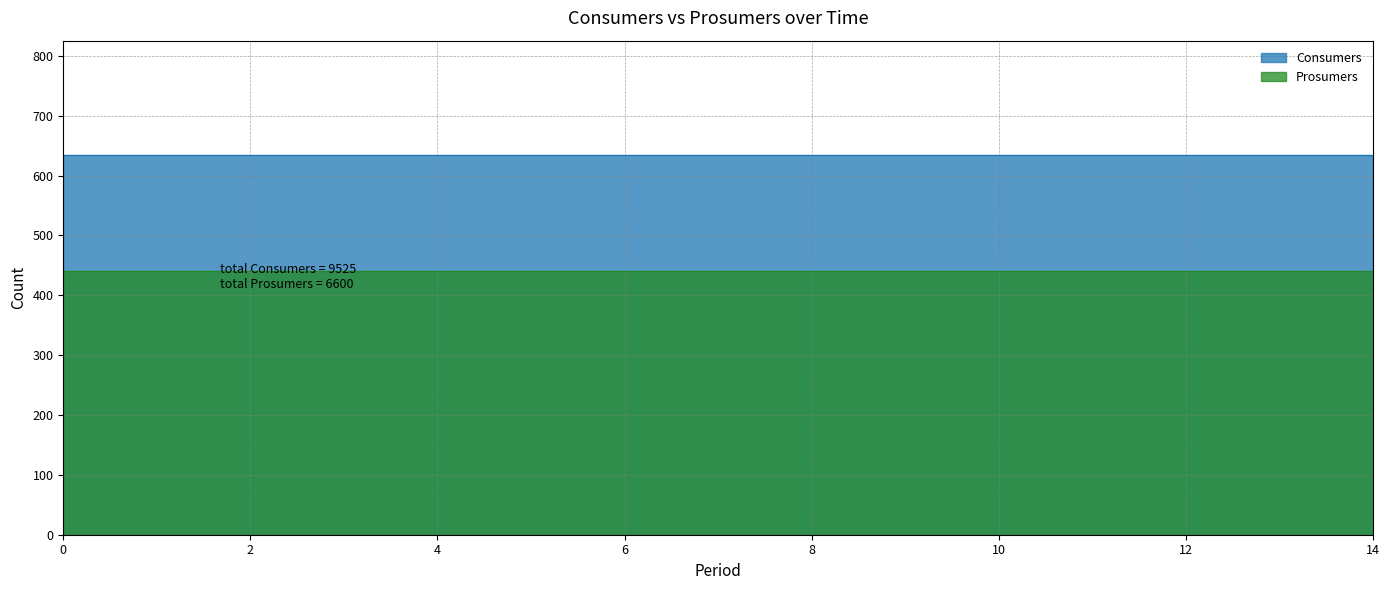

What are all the series names shown in the legend?

Consumers, Prosumers